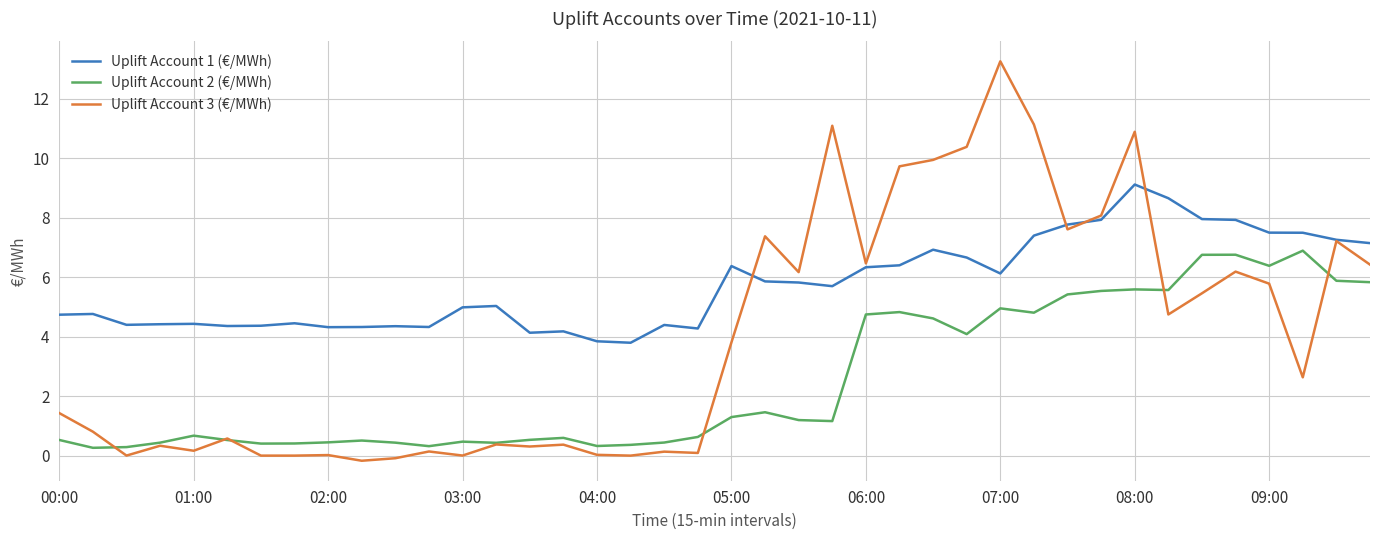

True or false: Uplift Account 1 (€/MWh) and Uplift Account 2 (€/MWh) cross at least once.

False